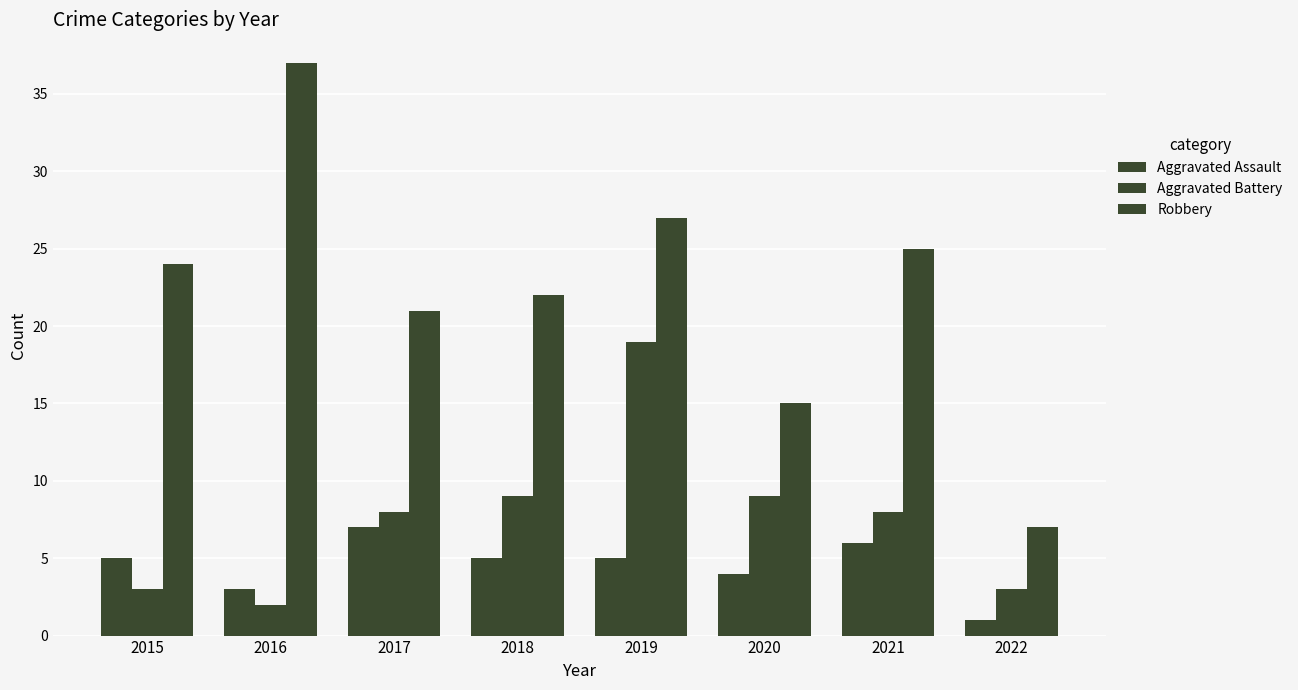

Where is Robbery nearest to the value 22?

2018